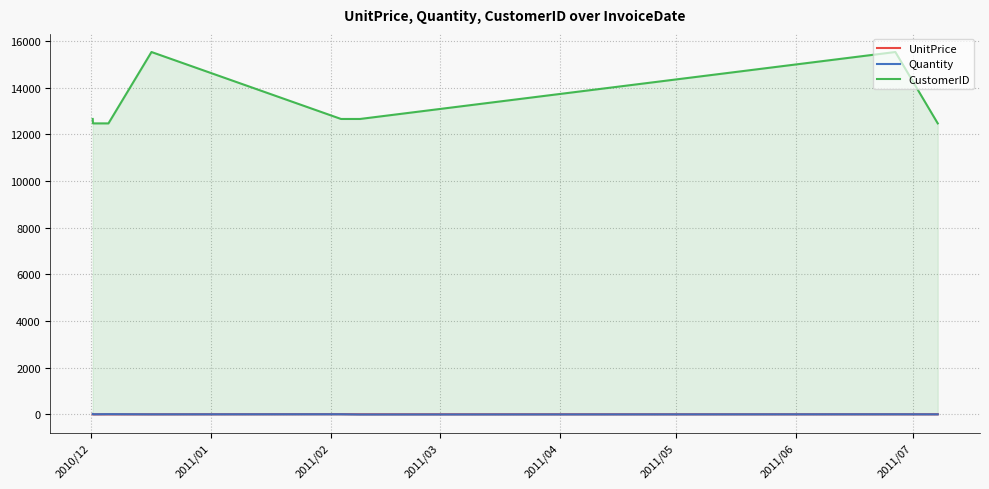

Which series has the largest range (max minus min)?

CustomerID